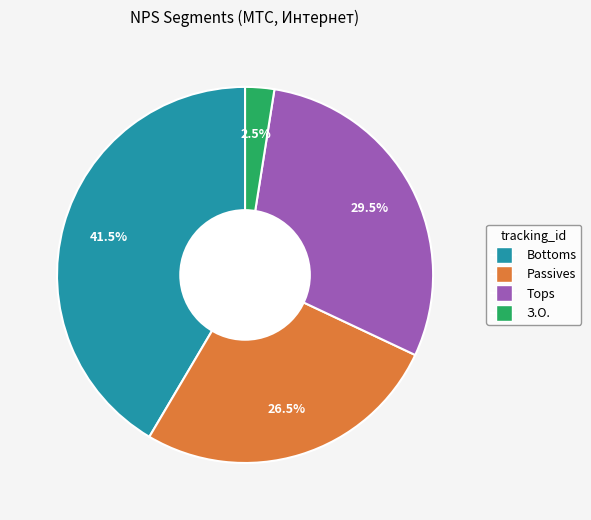

Does Tops represent more than half of the total?

No